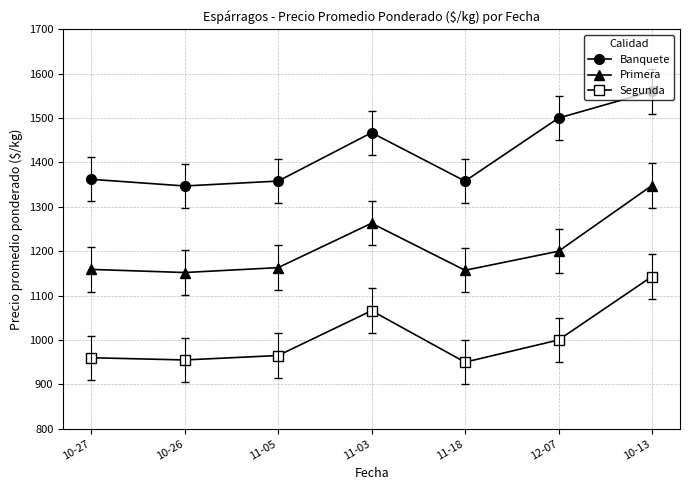

Is the value of Banquete at 12-07 greater than the value of Segunda at 11-05?

Yes